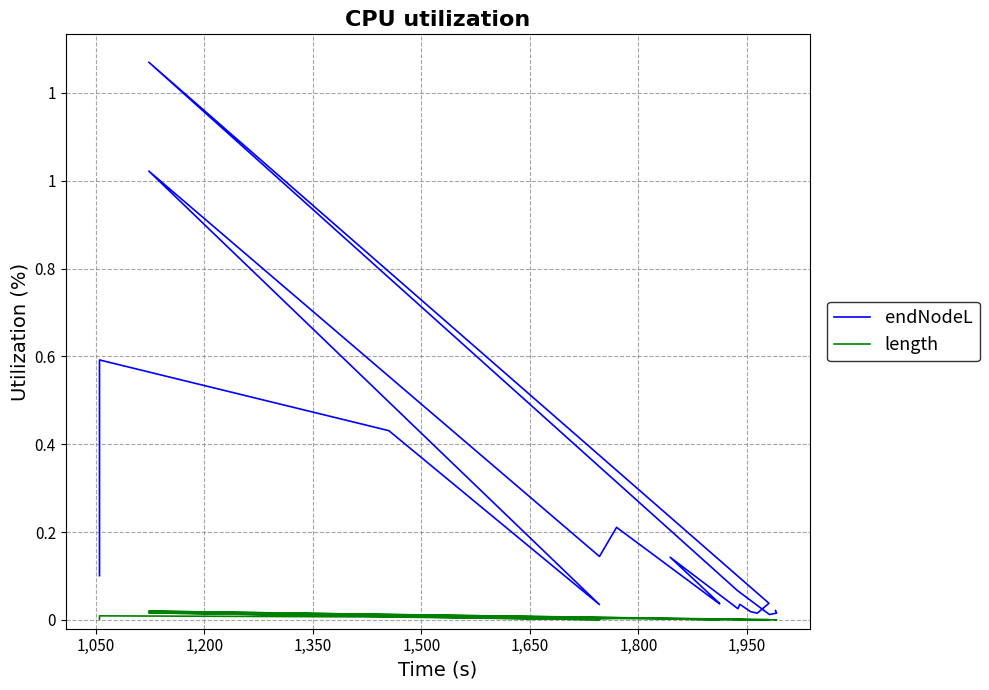

What is the sum of all endNodeL values?

4.3